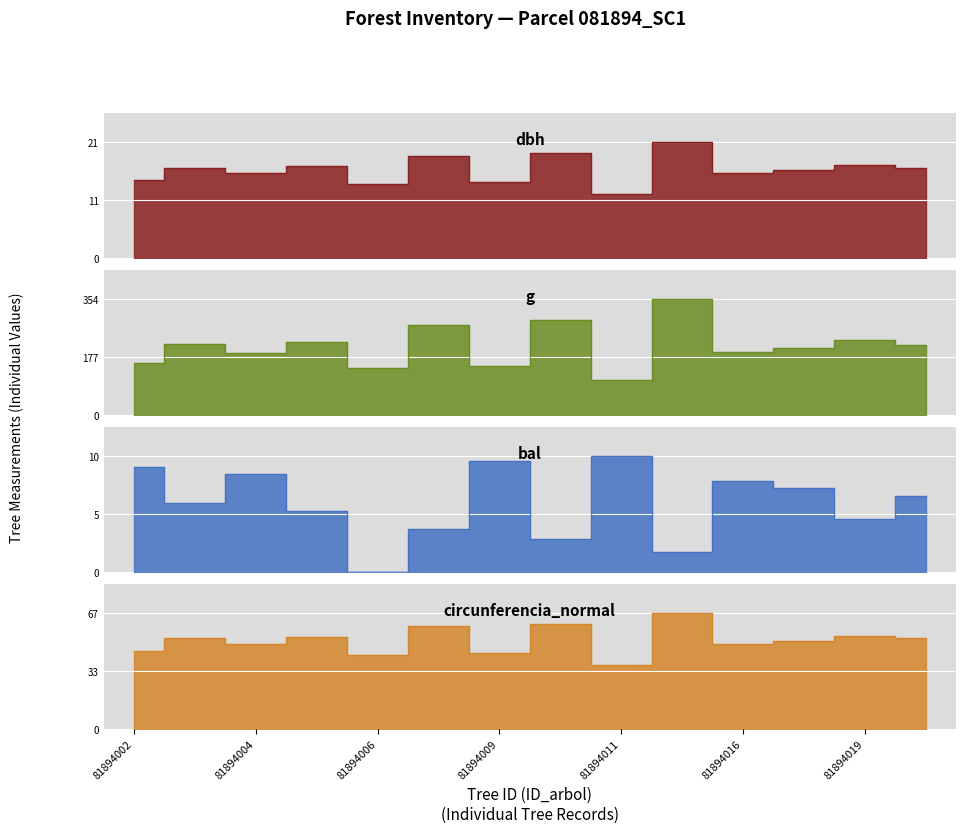

What value does the circunferencia_normal series have at 81894002?

44.9